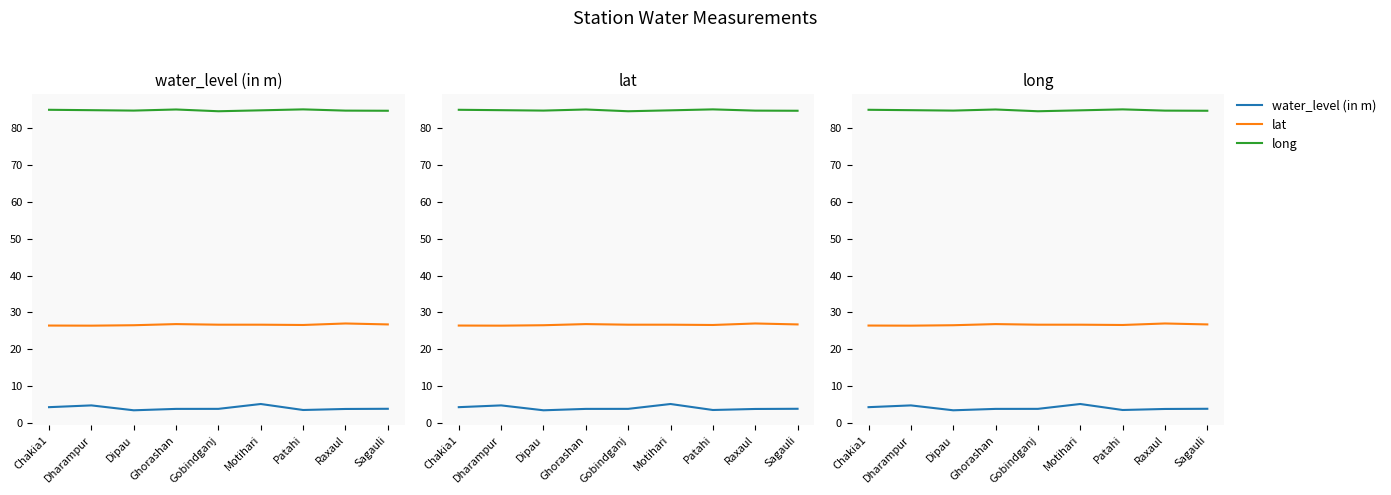

Rank the series by their maximum value, from lowest to highest.

water_level (in m), lat, long